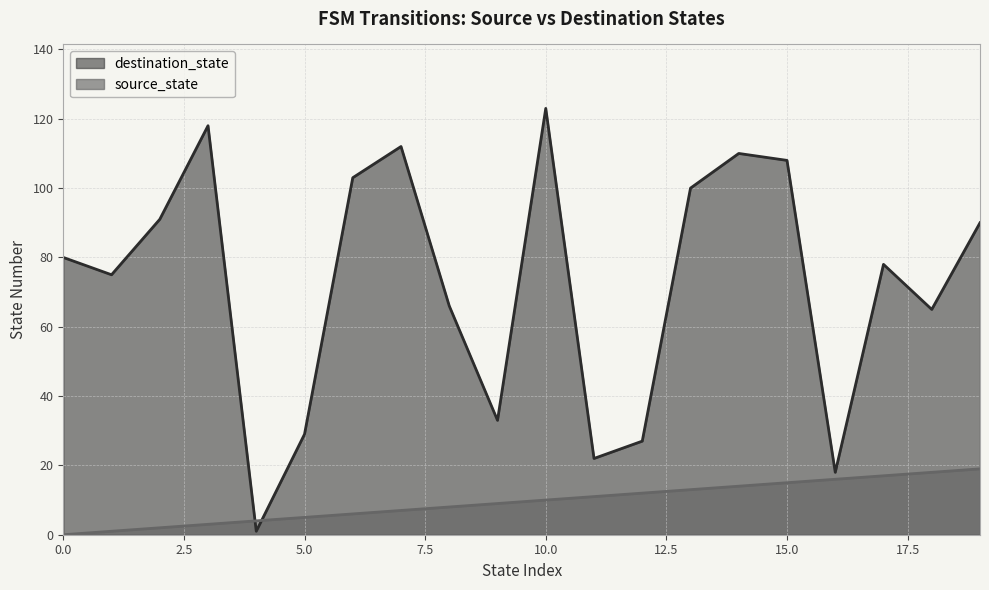

Which series changed the most between 6 and 19?

destination_state